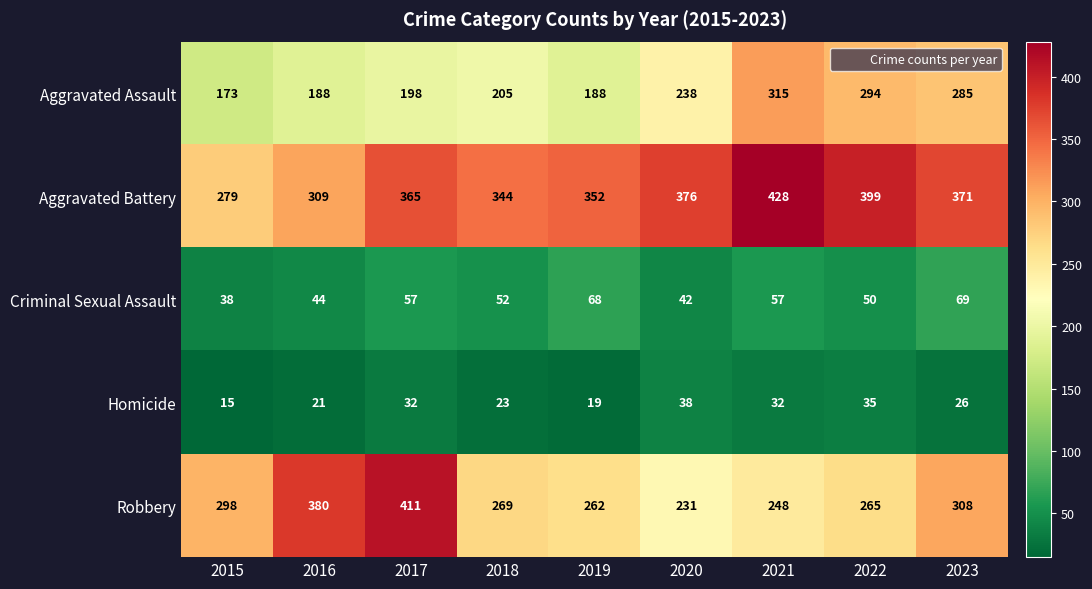

Which series has the largest total across all categories?

Aggravated Battery